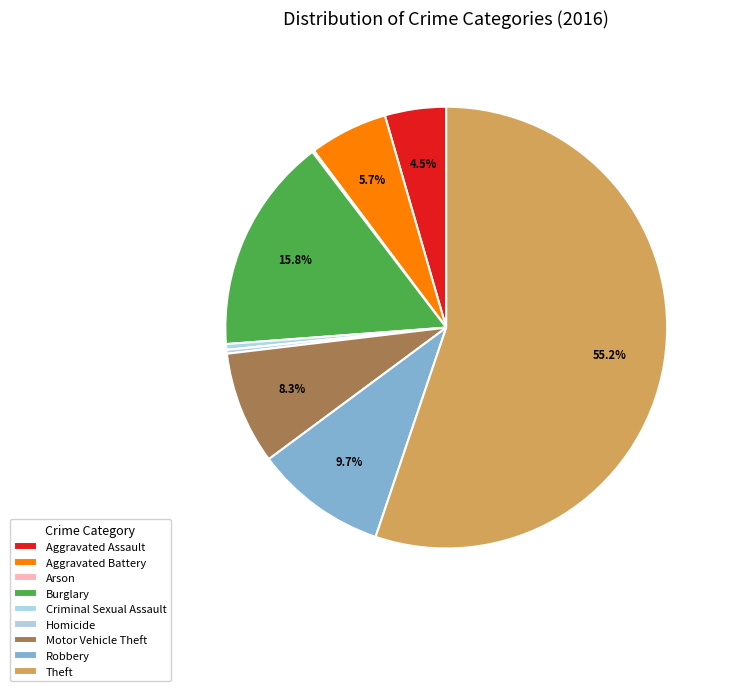

Is the sum of Homicide and Theft greater than half?

Yes